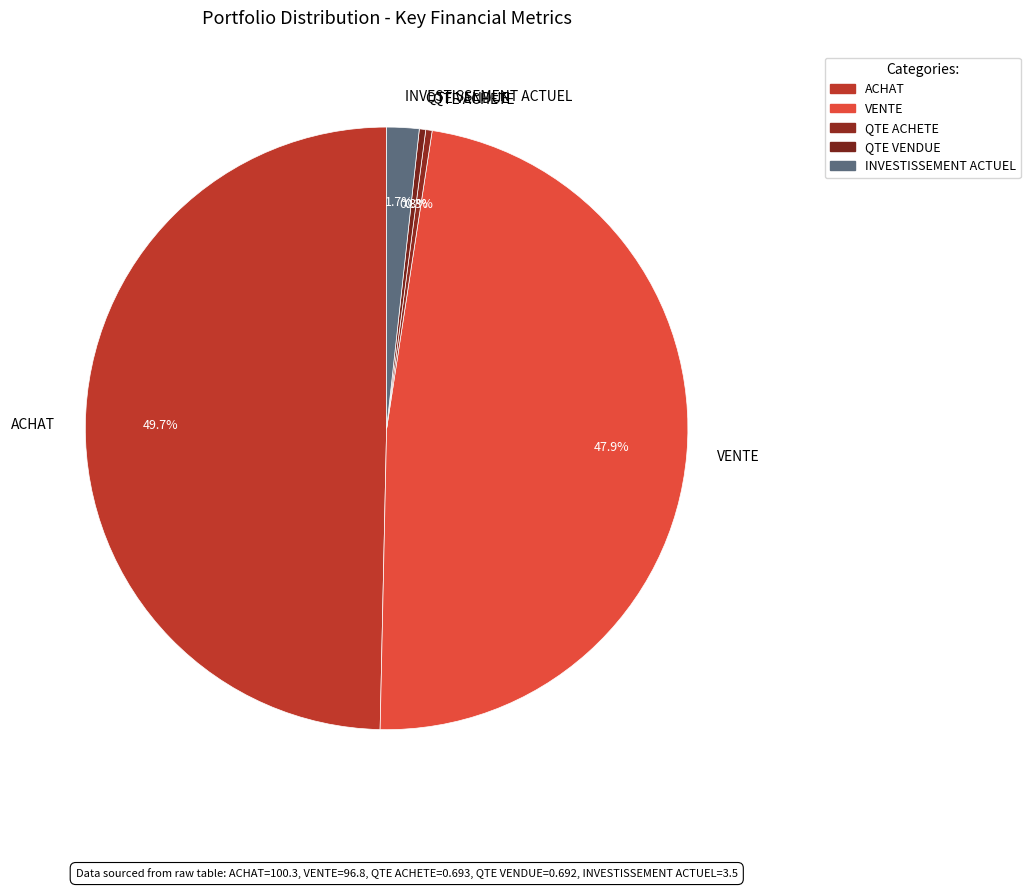

Combined, do QTE VENDUE and VENTE account for over 50%?

No